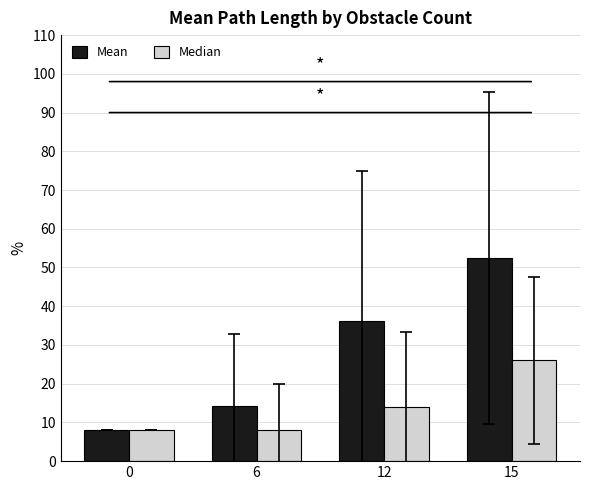

Reading left to right, transcribe all the data shown in this chart.

Mean: 0=8.0	6=14.2	12=36.2	15=52.4
Median: 0=8.0	6=8.0	12=14.0	15=26.0